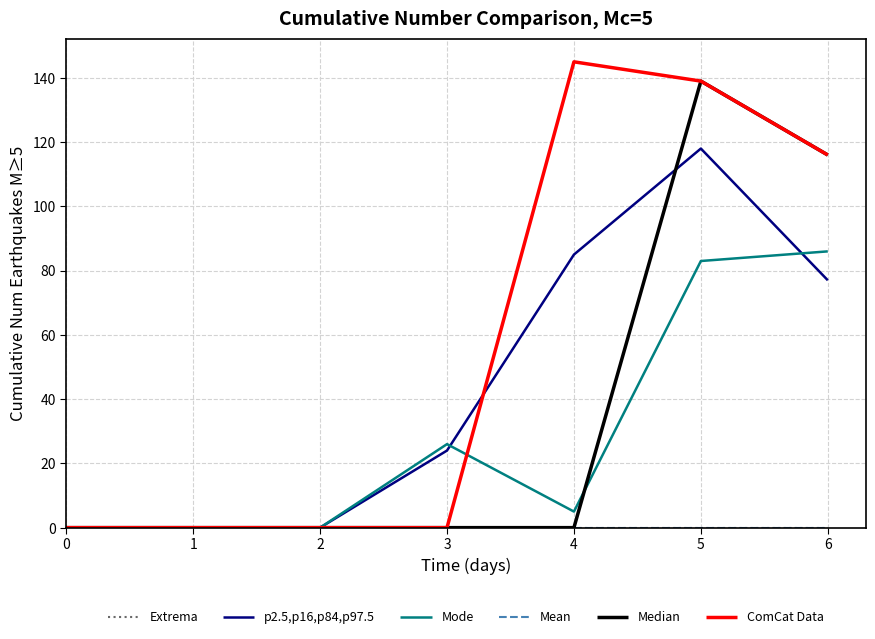

How many lines are shown in the chart?

6